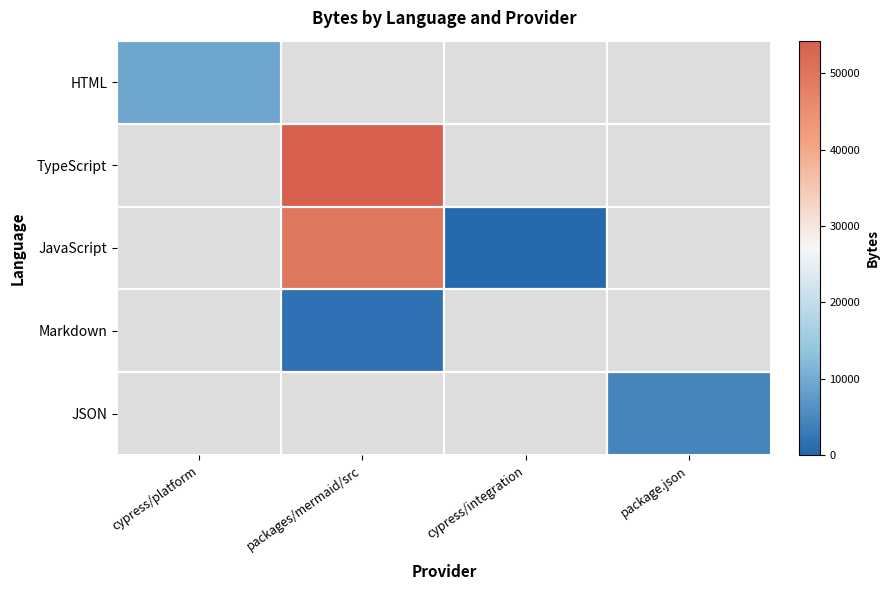

The JavaScript series shows 1046.7 at cypress/integration. True or false?

False